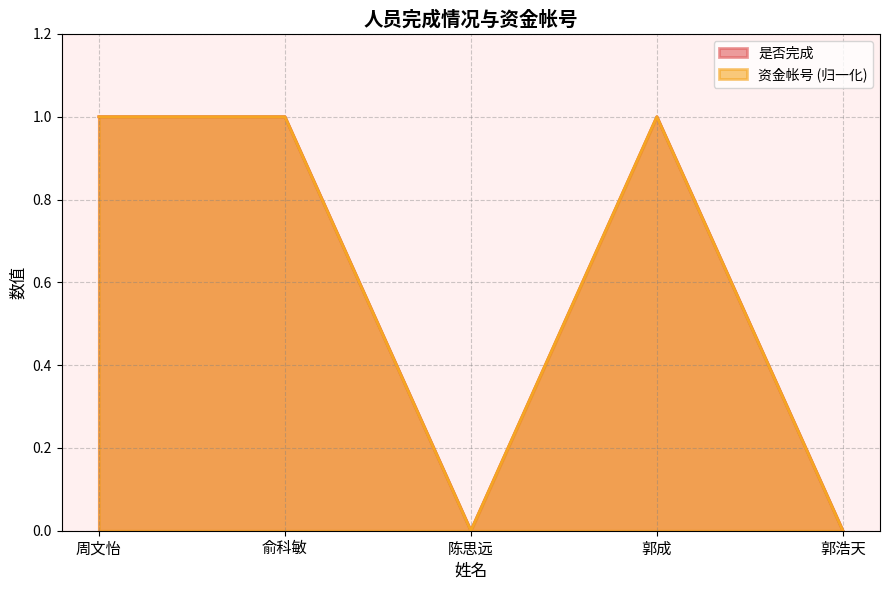

At which category does 资金帐号 reach its first local valley?

陈思远